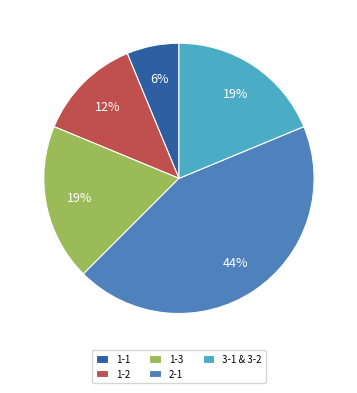

Is the sum of 1-1 and 3-1 & 3-2 greater than half?

No